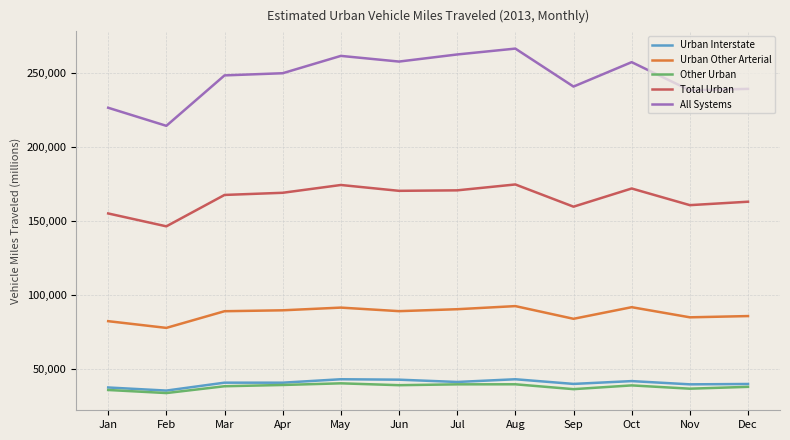

In Urban Other Arterial, how many points are lower than both neighbors (excluding endpoints)?

4